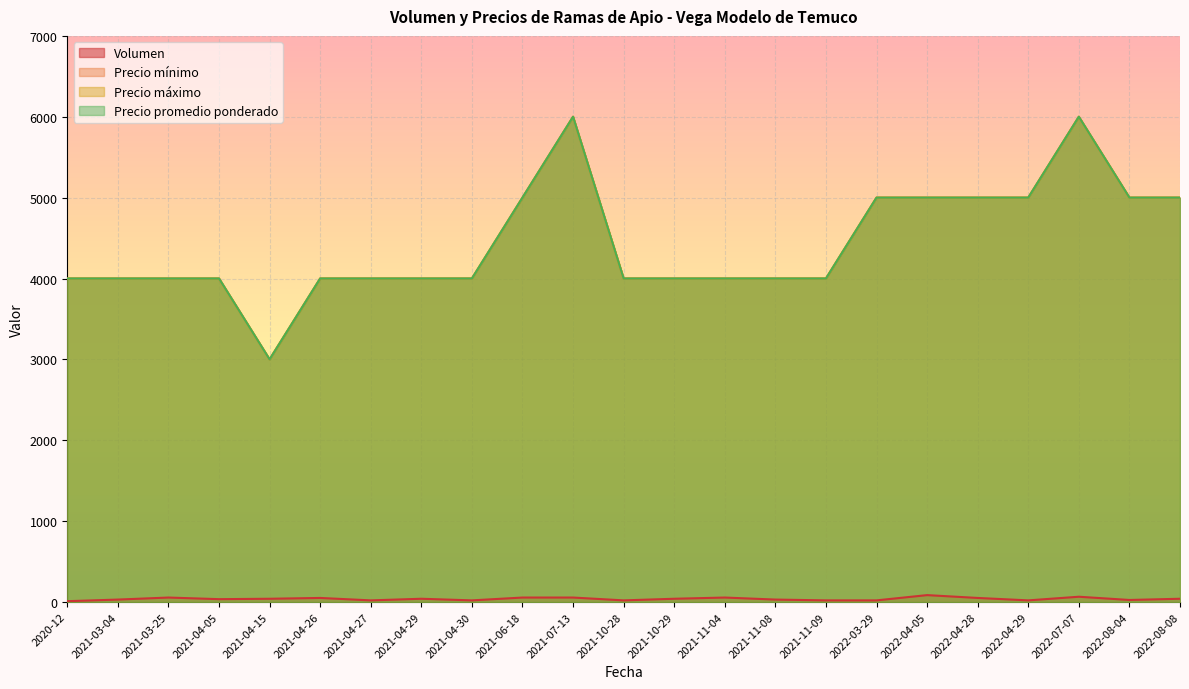

Reading right to left, extract all data points from this chart.

Volumen: 2022-08-08=40	2022-08-04=25	2022-07-07=65	2022-04-29=20	2022-04-28=50	2022-04-05=85	2022-03-29=20	2021-11-09=20	2021-11-08=30	2021-11-04=55	2021-10-29=40	2021-10-28=20	2021-07-13=55	2021-06-18=55	2021-04-30=20	2021-04-29=40	2021-04-27=20	2021-04-26=50	2021-04-15=40	2021-04-05=35	2021-03-25=55	2021-03-04=30	2020-12=10
Precio mínimo: 2022-08-08=5000	2022-08-04=5000	2022-07-07=6000	2022-04-29=5000	2022-04-28=5000	2022-04-05=5000	2022-03-29=5000	2021-11-09=4000	2021-11-08=4000	2021-11-04=4000	2021-10-29=4000	2021-10-28=4000	2021-07-13=6000	2021-06-18=5000	2021-04-30=4000	2021-04-29=4000	2021-04-27=4000	2021-04-26=4000	2021-04-15=3000	2021-04-05=4000	2021-03-25=4000	2021-03-04=4000	2020-12=4000
Precio máximo: 2022-08-08=5000	2022-08-04=5000	2022-07-07=6000	2022-04-29=5000	2022-04-28=5000	2022-04-05=5000	2022-03-29=5000	2021-11-09=4000	2021-11-08=4000	2021-11-04=4000	2021-10-29=4000	2021-10-28=4000	2021-07-13=6000	2021-06-18=5000	2021-04-30=4000	2021-04-29=4000	2021-04-27=4000	2021-04-26=4000	2021-04-15=3000	2021-04-05=4000	2021-03-25=4000	2021-03-04=4000	2020-12=4000
Precio promedio ponderado: 2022-08-08=5000	2022-08-04=5000	2022-07-07=6000	2022-04-29=5000	2022-04-28=5000	2022-04-05=5000	2022-03-29=5000	2021-11-09=4000	2021-11-08=4000	2021-11-04=4000	2021-10-29=4000	2021-10-28=4000	2021-07-13=6000	2021-06-18=5000	2021-04-30=4000	2021-04-29=4000	2021-04-27=4000	2021-04-26=4000	2021-04-15=3000	2021-04-05=4000	2021-03-25=4000	2021-03-04=4000	2020-12=4000